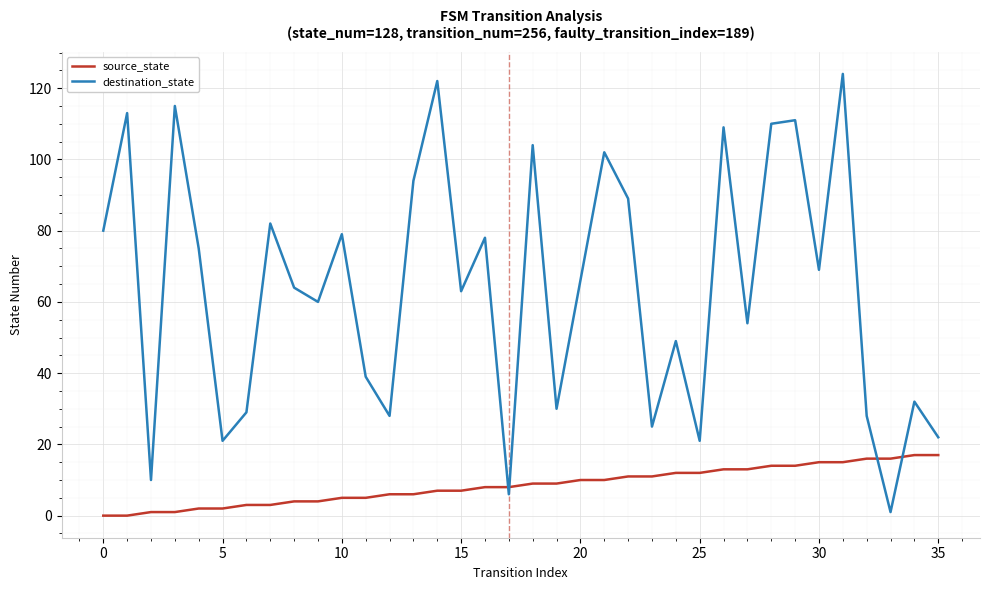

Count the number of categories in the chart.

36